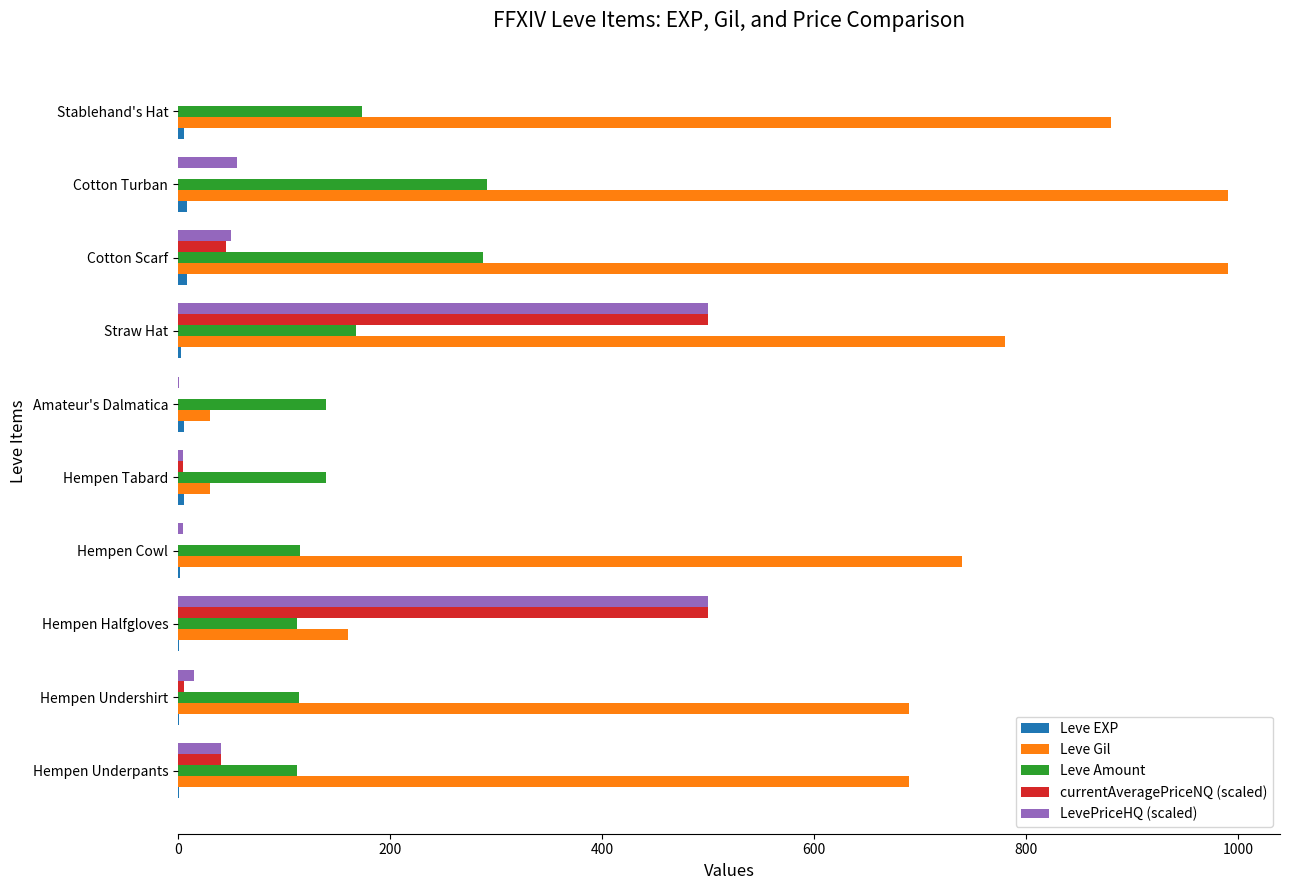

Which series has the largest range (max minus min)?

Leve Gil